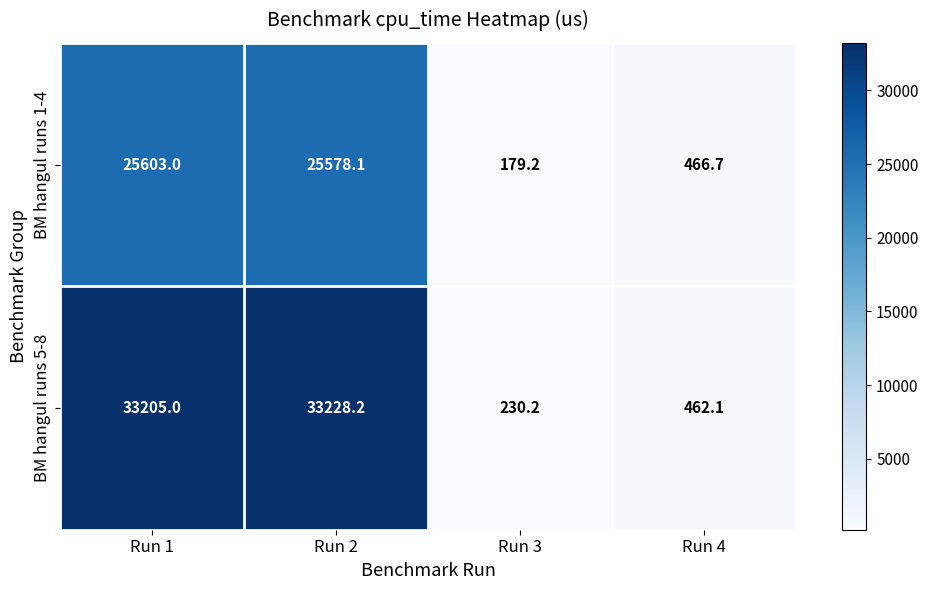

Between Run 2 and Run 4, which series saw the biggest shift?

BM hangul runs 5-8